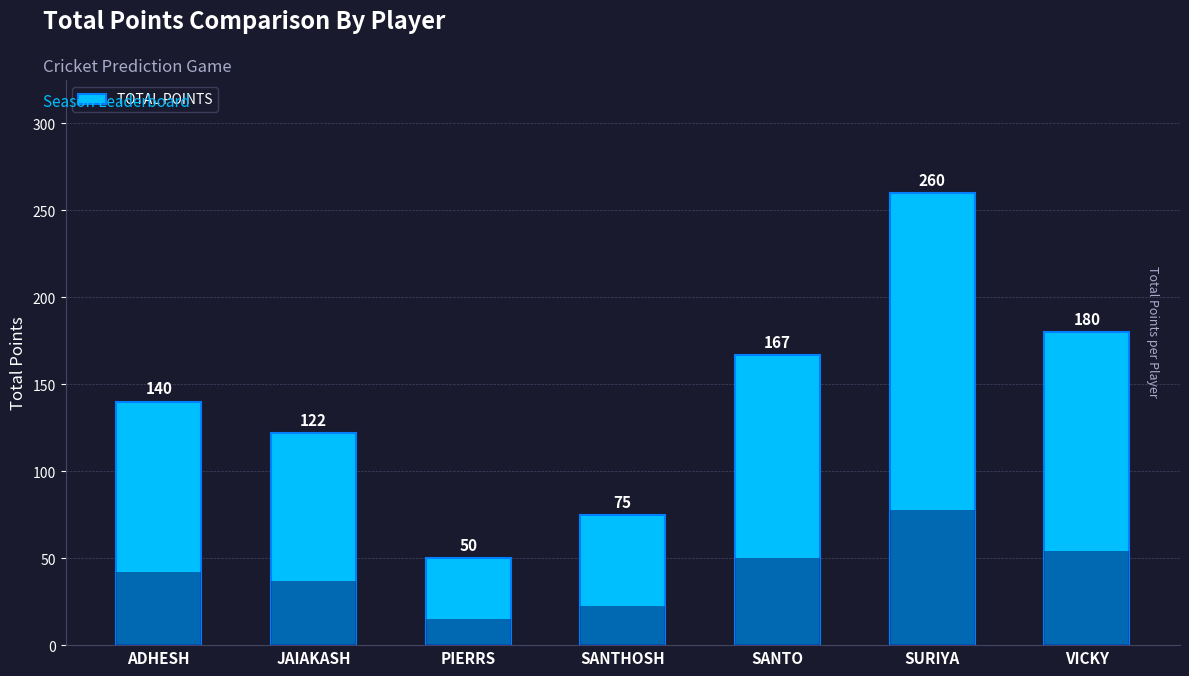

Are the bars grouped side by side (vs. stacked)?

No